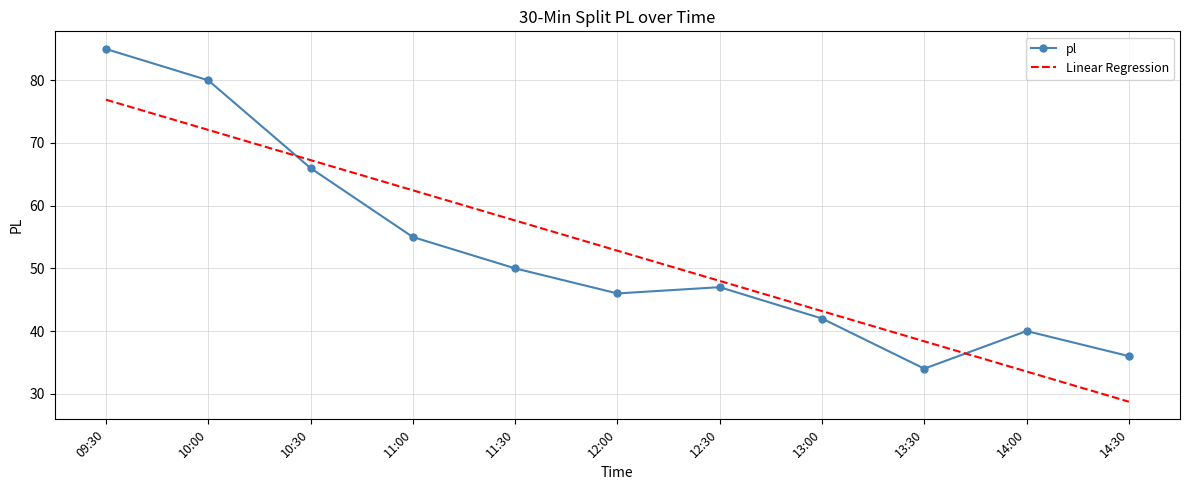

Reading left to right, what are all the values shown in this chart?

pl: 09:30=85.0	10:00=80.0	10:30=66.0	11:00=55.0	11:30=50.0	12:00=46.0	12:30=47.0	13:00=42.0	13:30=34.0	14:00=40.0	14:30=36.0
Linear Regression: 09:30=76.9	10:00=72.1	10:30=67.3	11:00=62.5	11:30=57.6	12:00=52.8	12:30=48.0	13:00=43.2	13:30=38.4	14:00=33.5	14:30=28.7